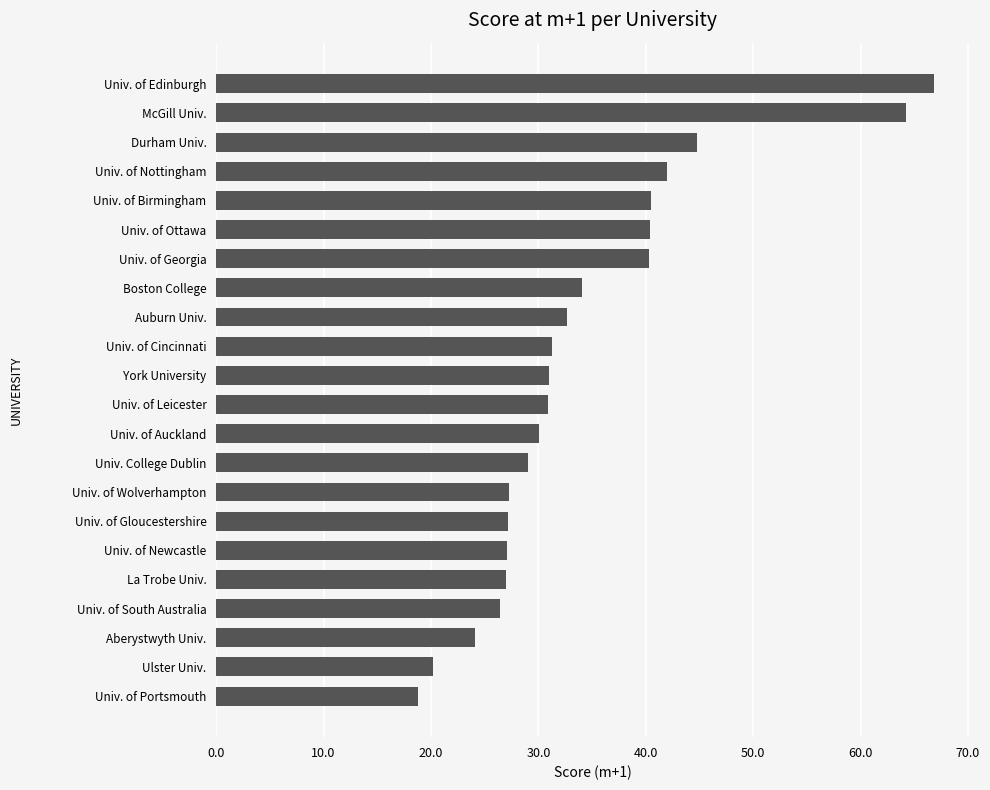

The value at Univ. of Edinburgh is 20.2. True or false?

False